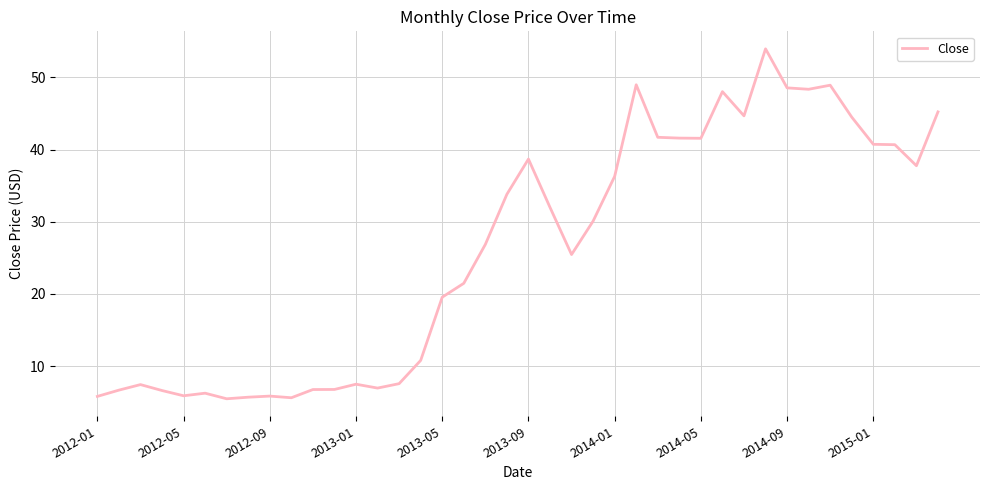

What is the greatest value displayed?

53.9